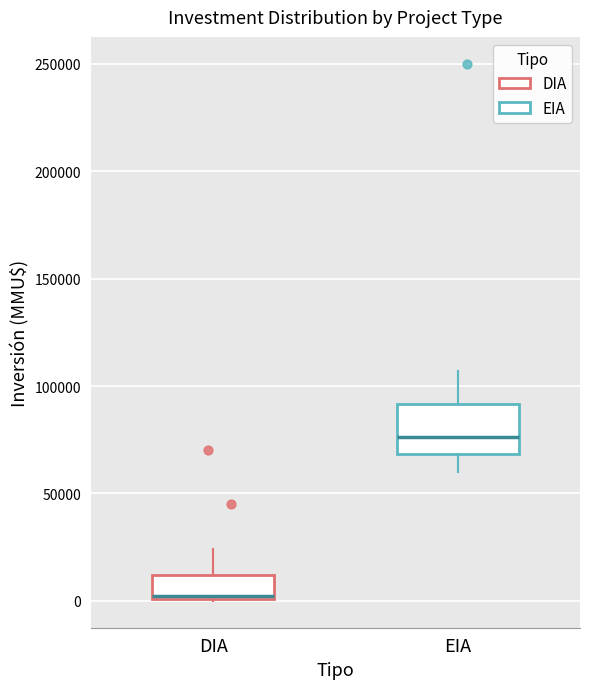

Which box is the tallest, from its lower edge to its upper edge?

EIA